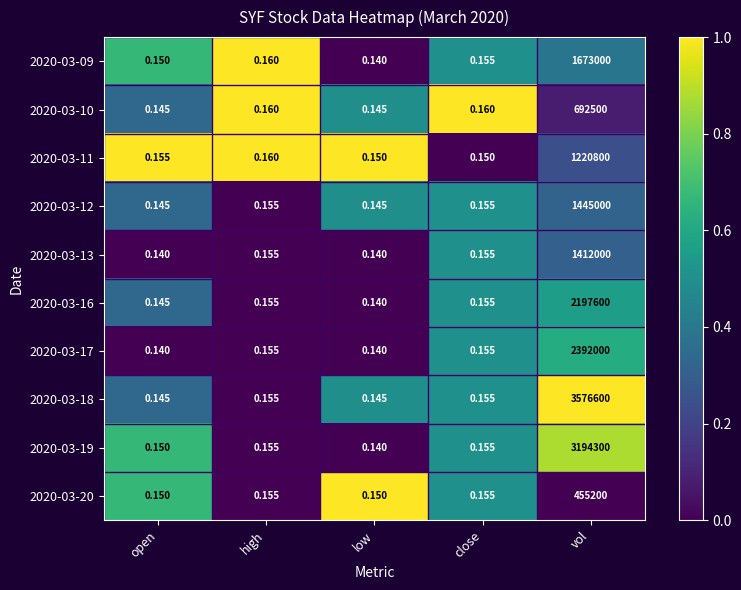

Which category has the highest value across all series?

vol